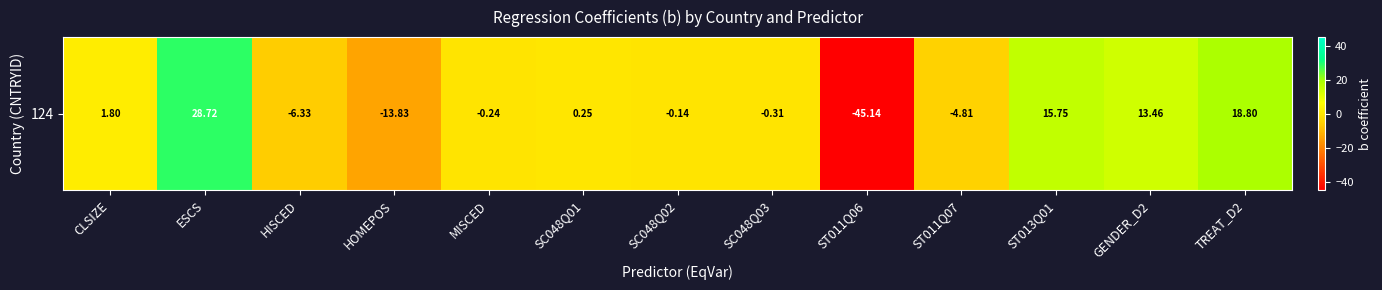

At which label does the data first exceed 0?

CLSIZE